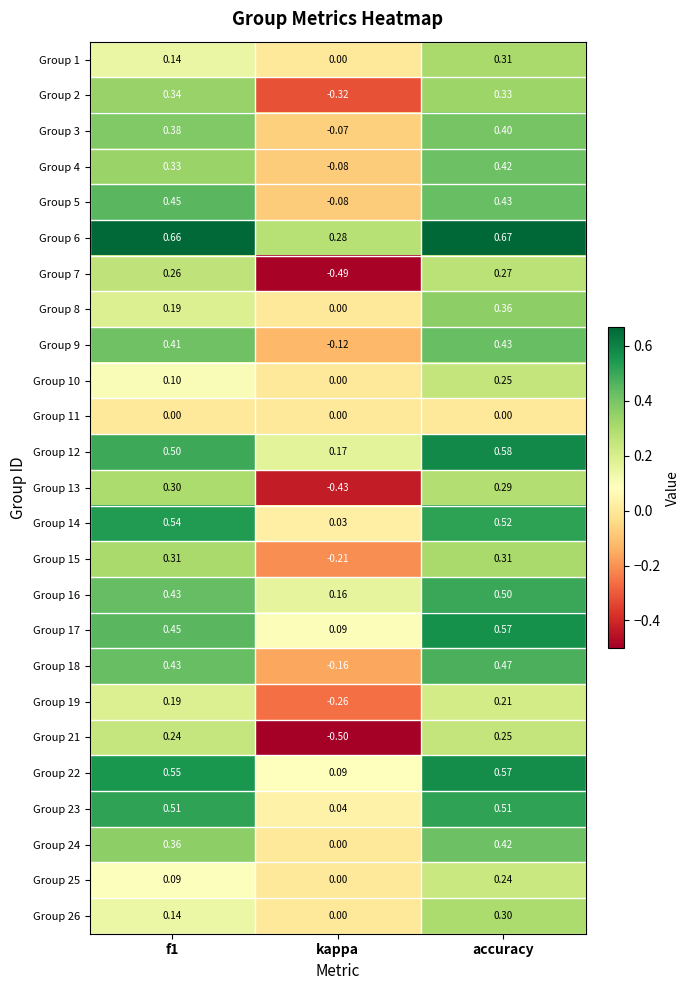

Which series has the largest total across all categories?

Group 6